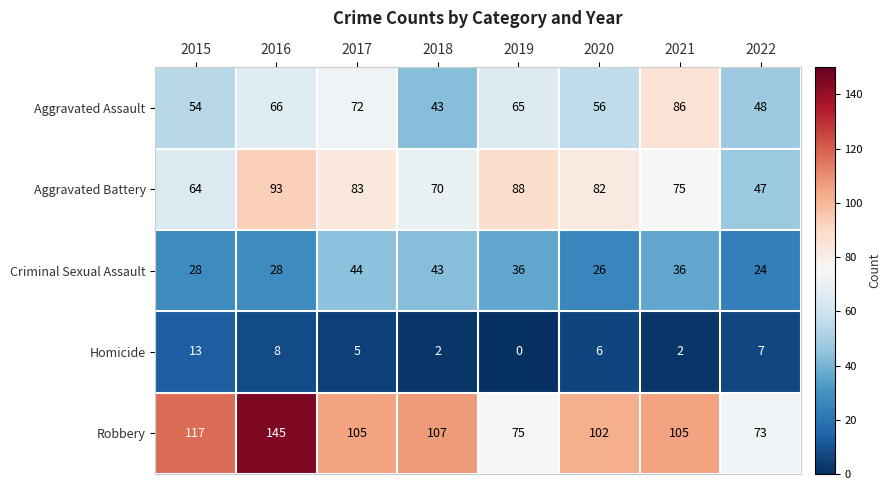

Which series has the widest spread of values?

Robbery